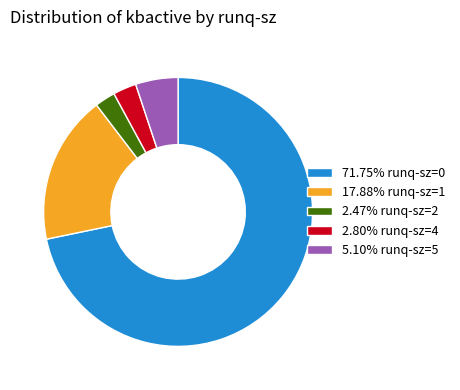

Does 71.75% runq-sz=0 account for over 50% of the chart?

Yes